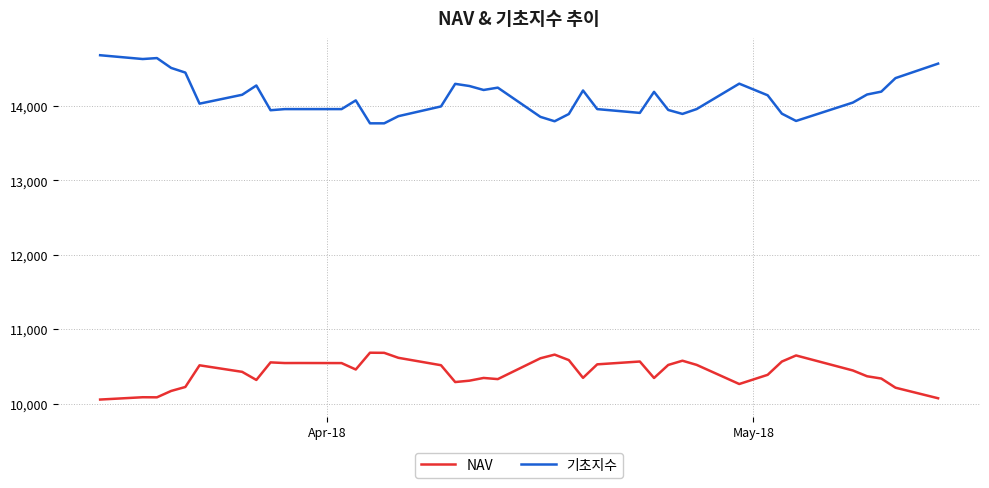

Rank the series by their average value, from lowest to highest.

NAV, 기초지수